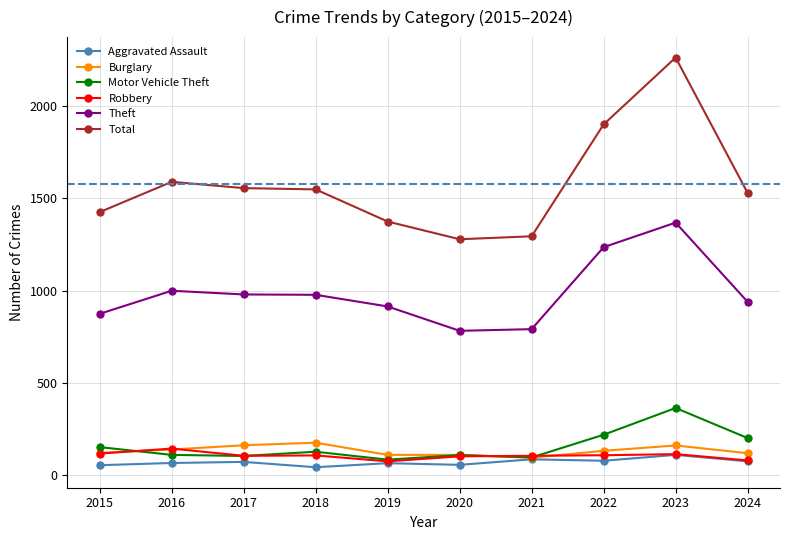

Read the Burglary value at 2017, to the nearest 10.

160